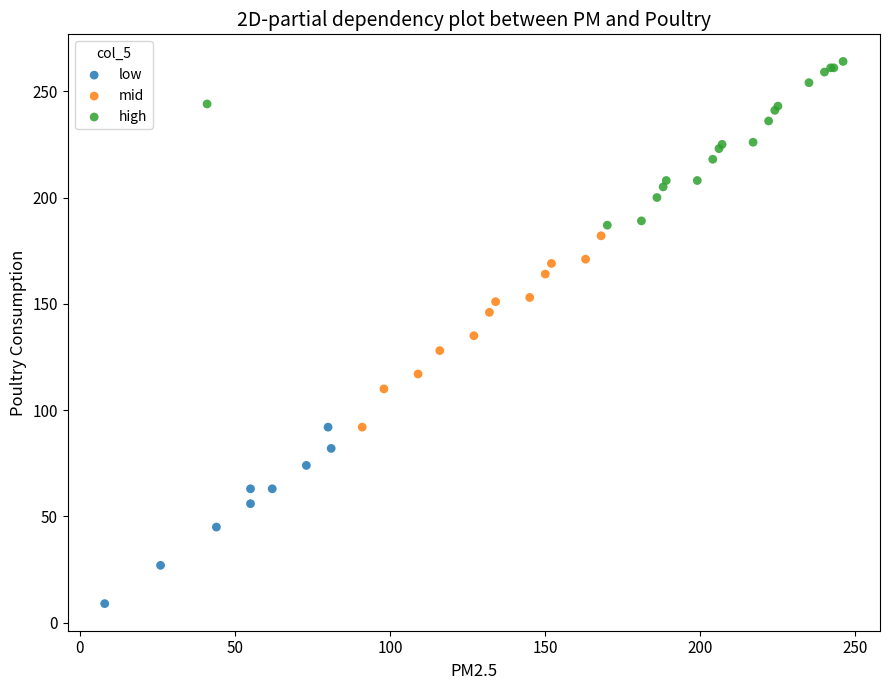

Which series has the widest spread of Y values?

mid